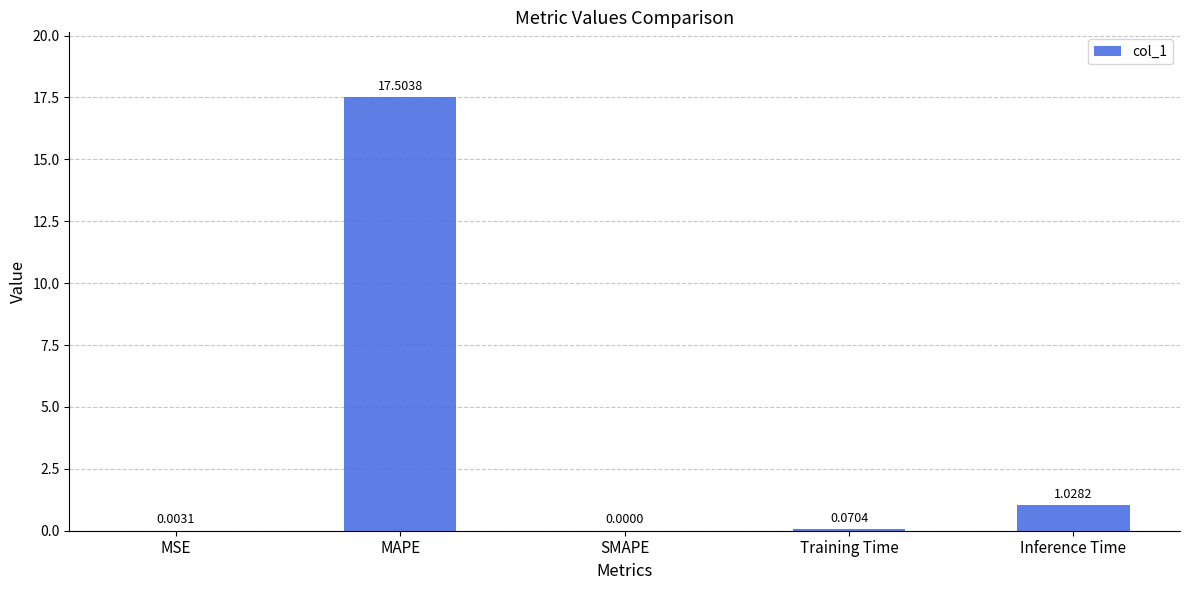

Between MAPE and Training Time, which is larger?

MAPE